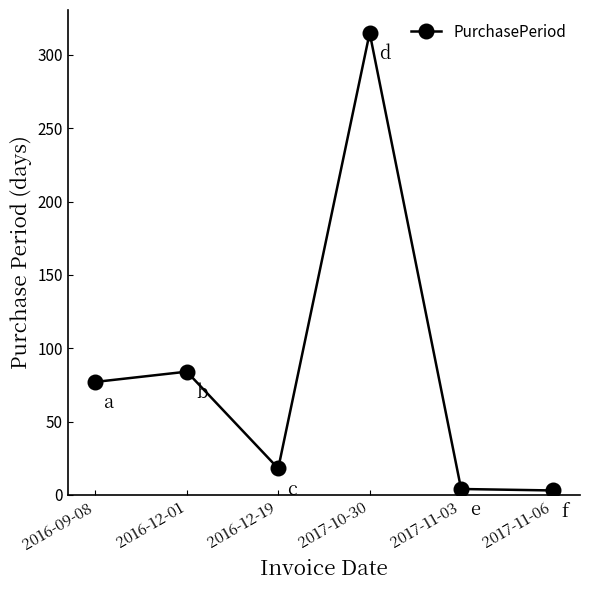

How many lines are shown in the chart?

1